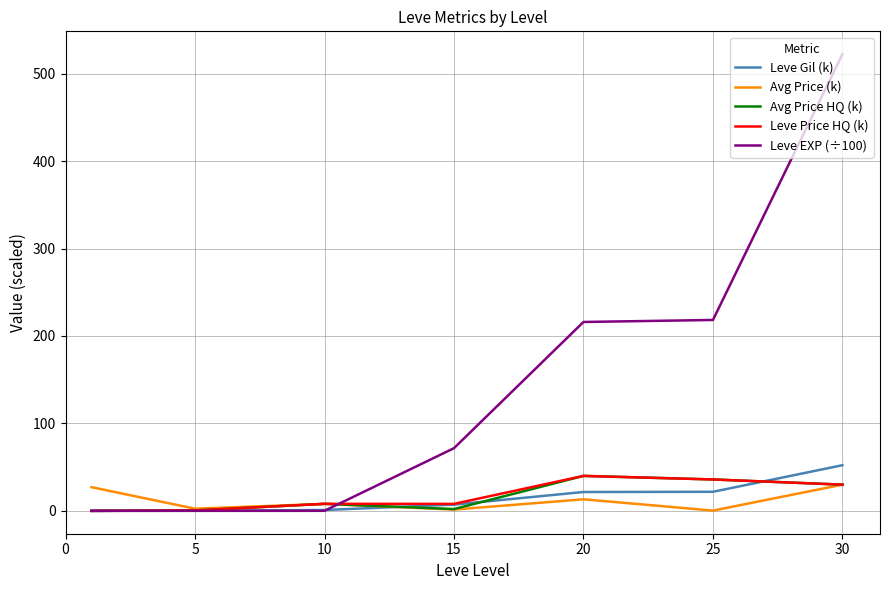

Which series has the largest range (max minus min)?

Leve EXP (÷100)